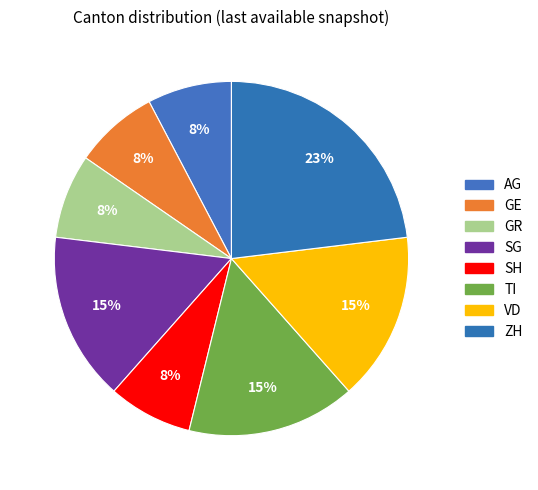

Which slice is the smallest?

AG